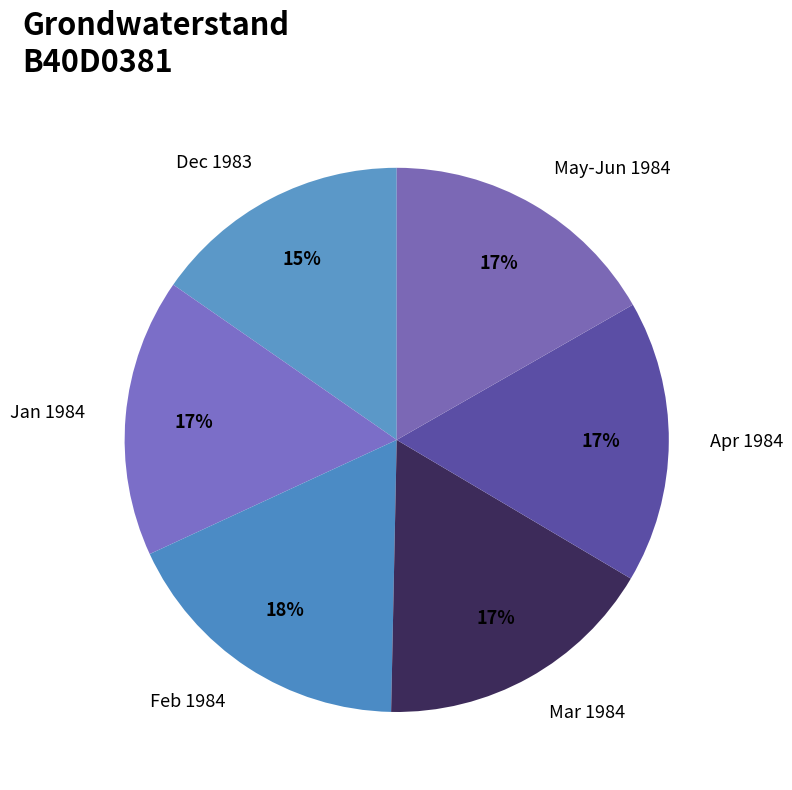

To the nearest percent, what portion does Mar 1984 represent?

17%